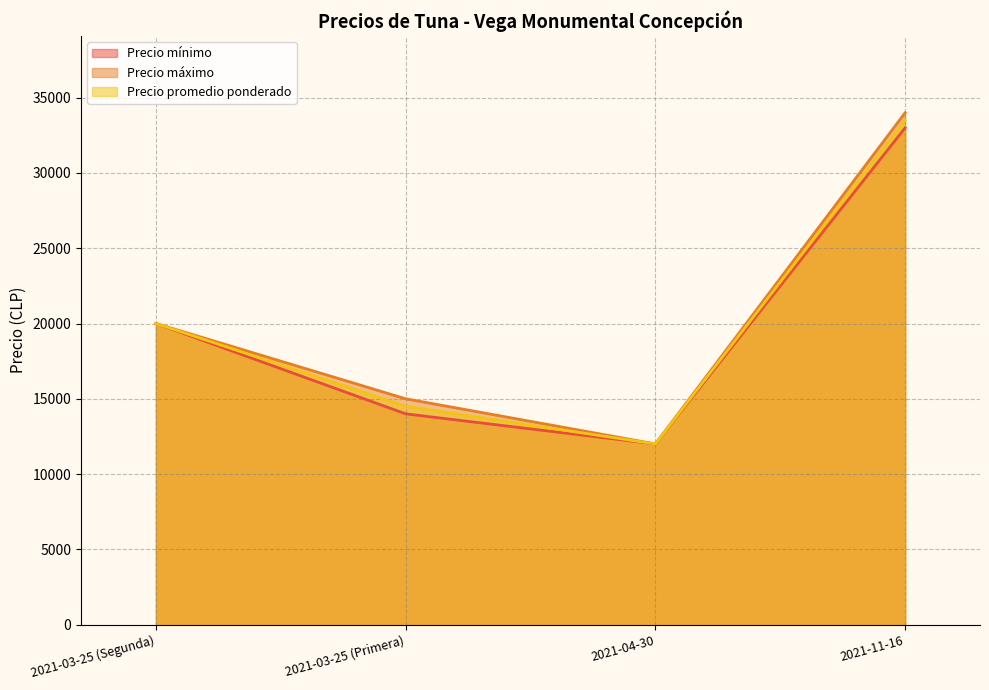

What is the lowest value of the Precio promedio ponderado series?

12000